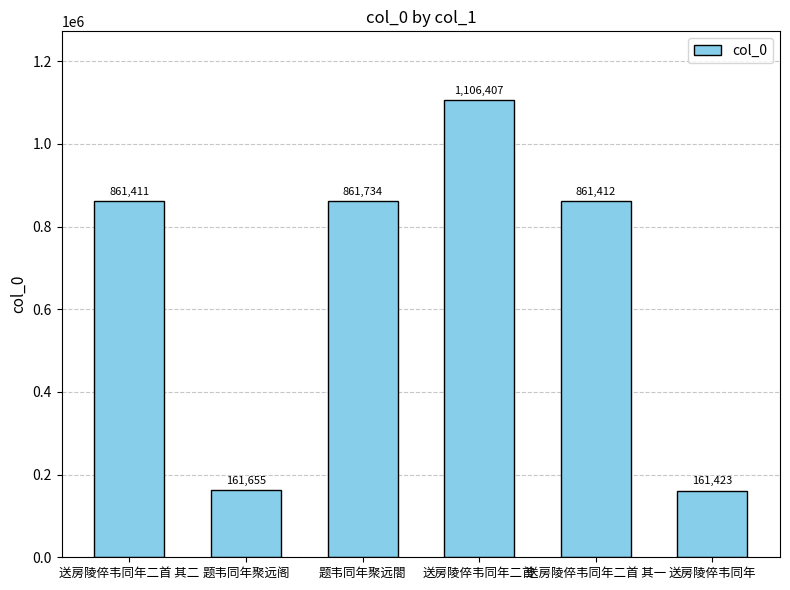

Which has a higher value, 题韦同年聚远閤 or 题韦同年聚远阁?

题韦同年聚远閤